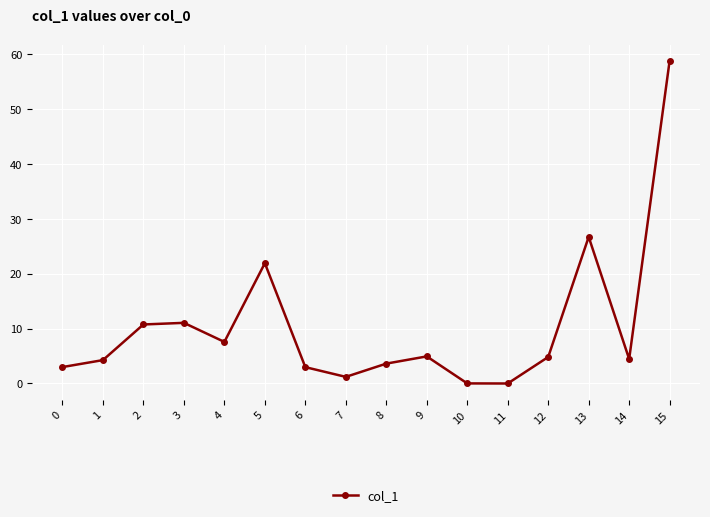

What is the greatest value displayed?

58.7